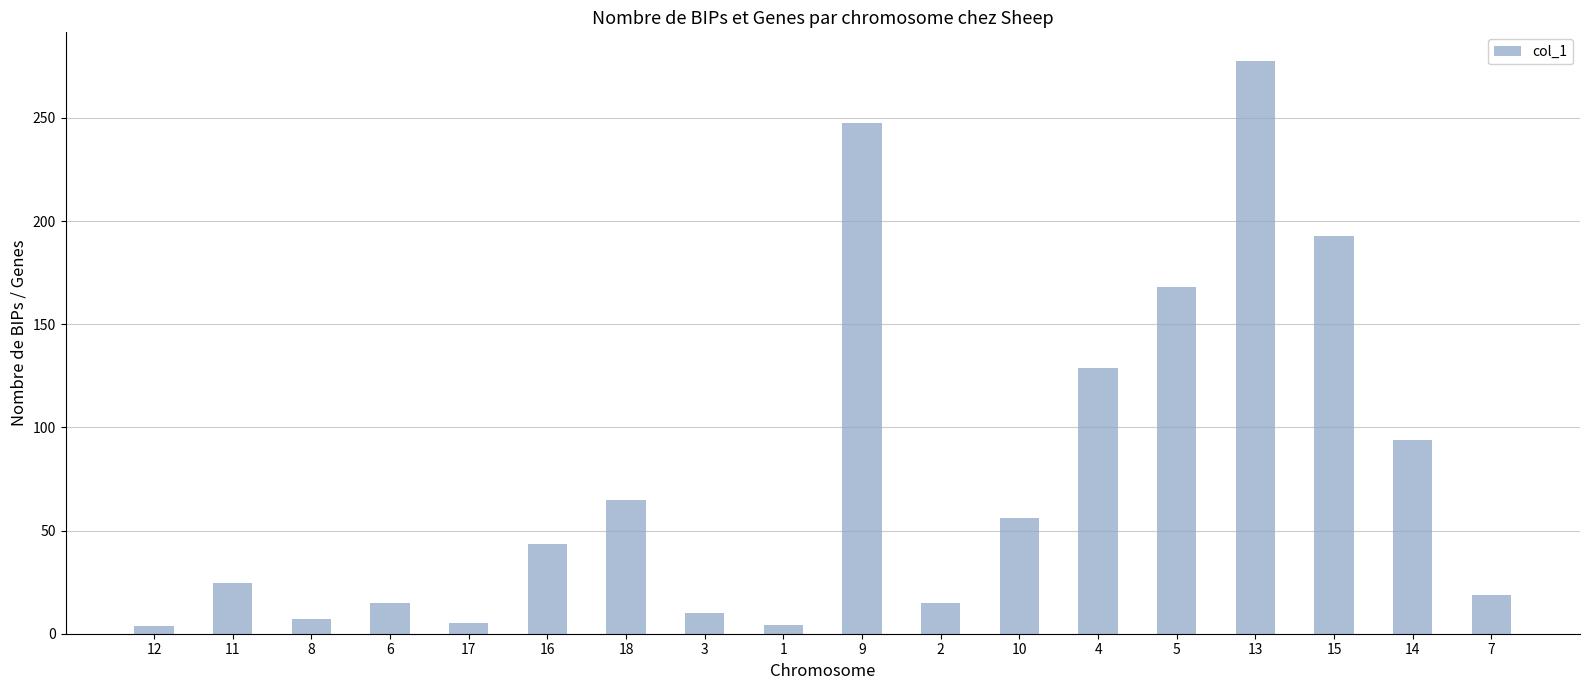

At which category does the chart reach its peak across all series?

13